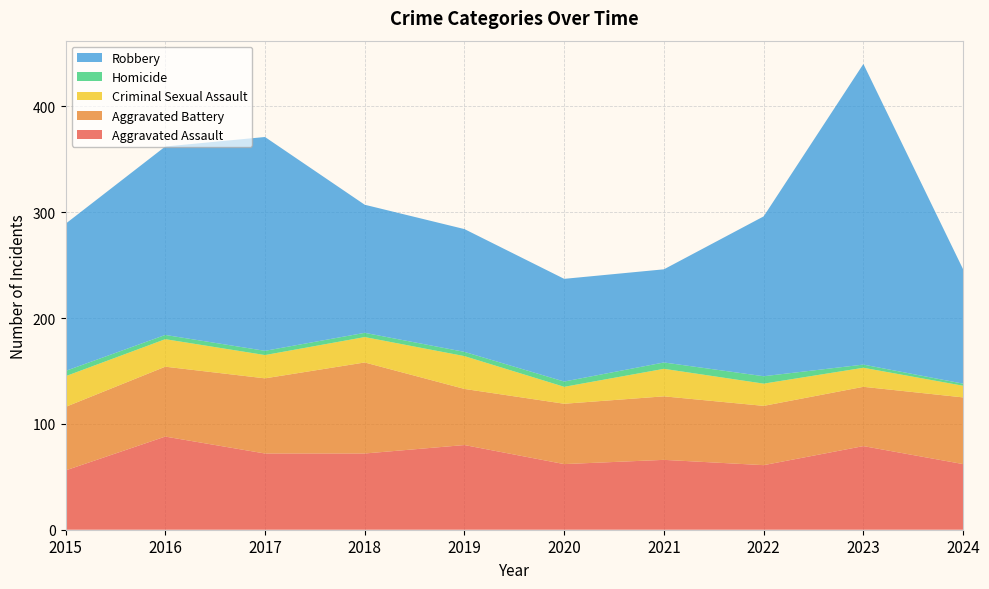

Reading left to right, extract all data points from this chart.

Aggravated Assault: 56	88	72	72	80	62	66	61	79	62
Aggravated Battery: 60	66	71	86	53	57	60	56	56	63
Criminal Sexual Assault: 29	26	22	24	31	16	26	21	18	11
Homicide: 5	4	4	4	4	5	6	7	3	2
Robbery: 139	178	202	121	116	97	88	151	284	108